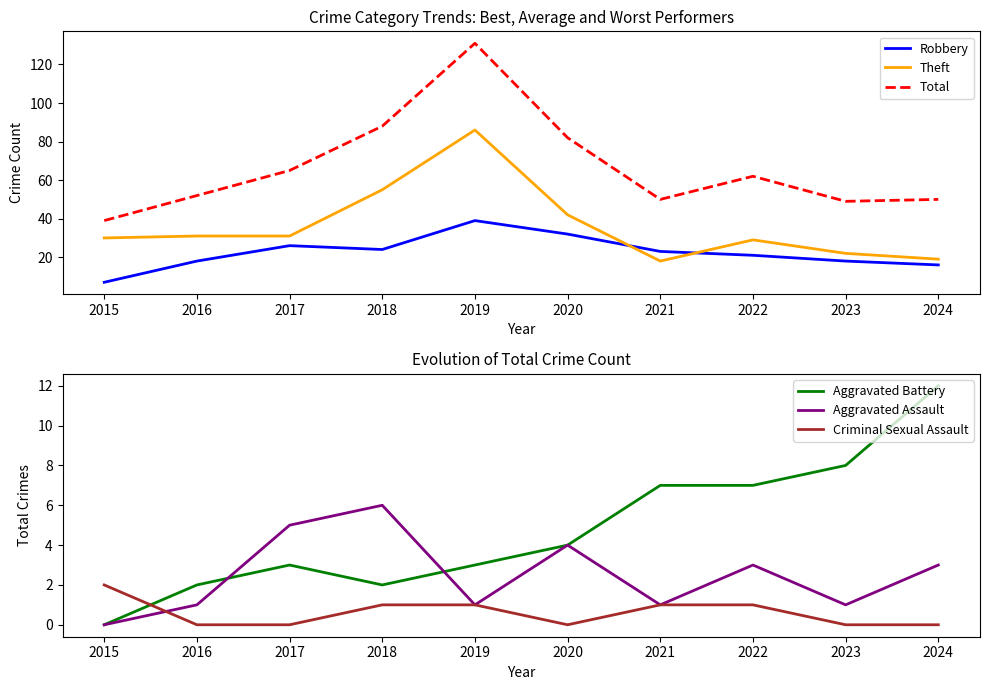

Reading right to left, transcribe all the data shown in this chart.

Robbery: 16	18	21	23	32	39	24	26	18	7
Theft: 19	22	29	18	42	86	55	31	31	30
Total: 50	49	62	50	82	131	88	65	52	39
Aggravated Battery: 12	8	7	7	4	3	2	3	2	0
Aggravated Assault: 3	1	3	1	4	1	6	5	1	0
Criminal Sexual Assault: 0	0	1	1	0	1	1	0	0	2